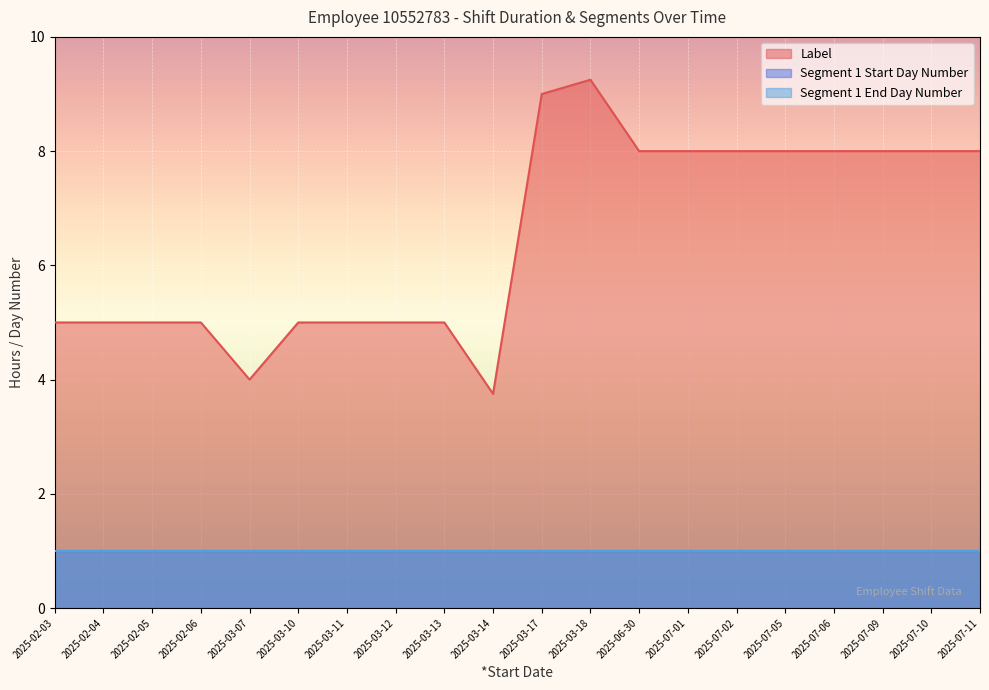

How many data points does each series have?

20